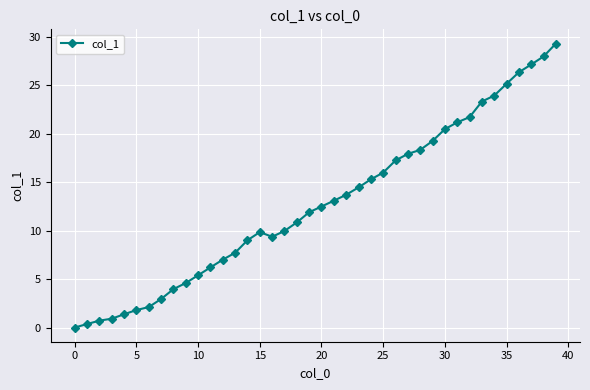

What is the difference between the maximum and minimum values?

29.3